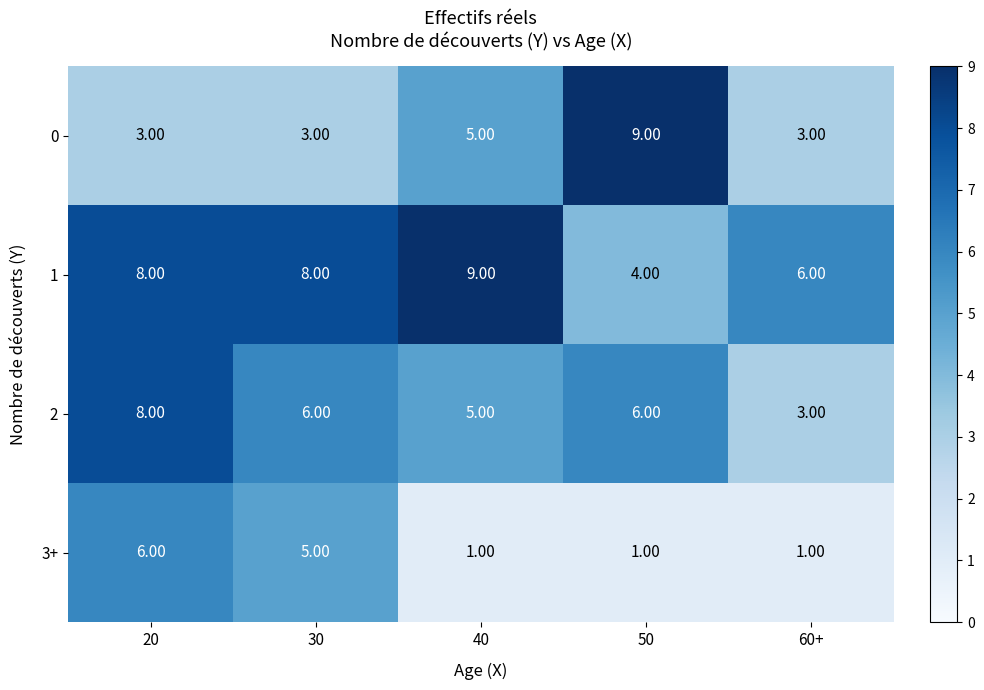

Rank the series at 50 from highest to lowest value.

0, 2, 1, 3+